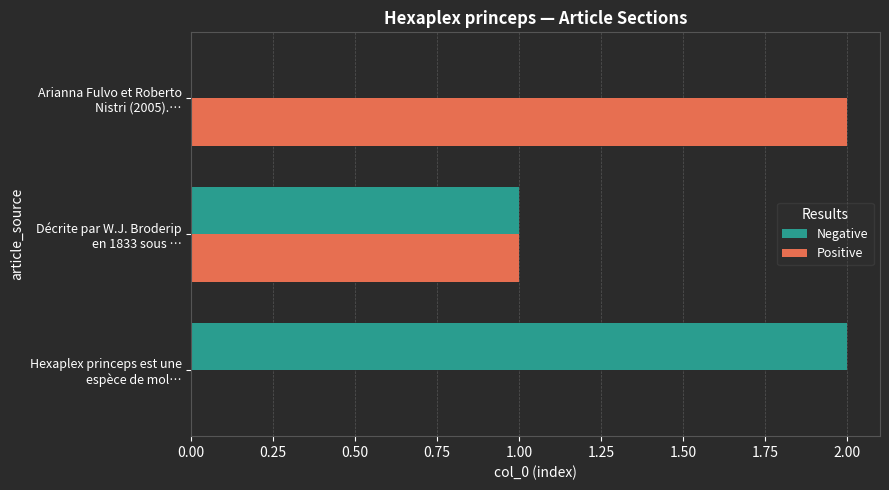

How many positive values does the Positive series have?

2